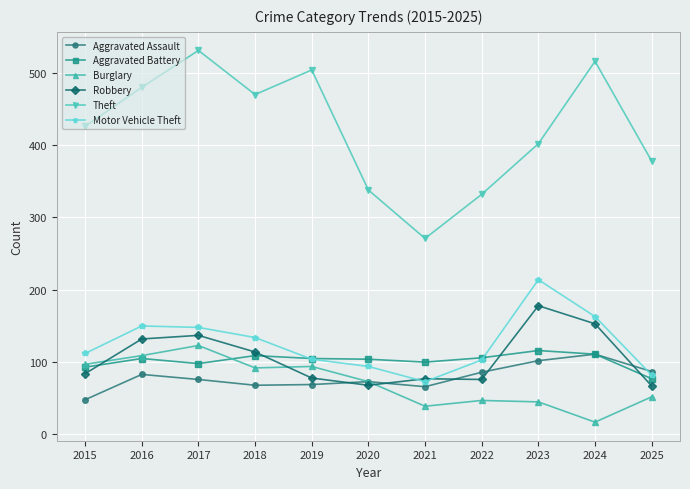

What is the value of the Robbery point at the 4th from the left?

114